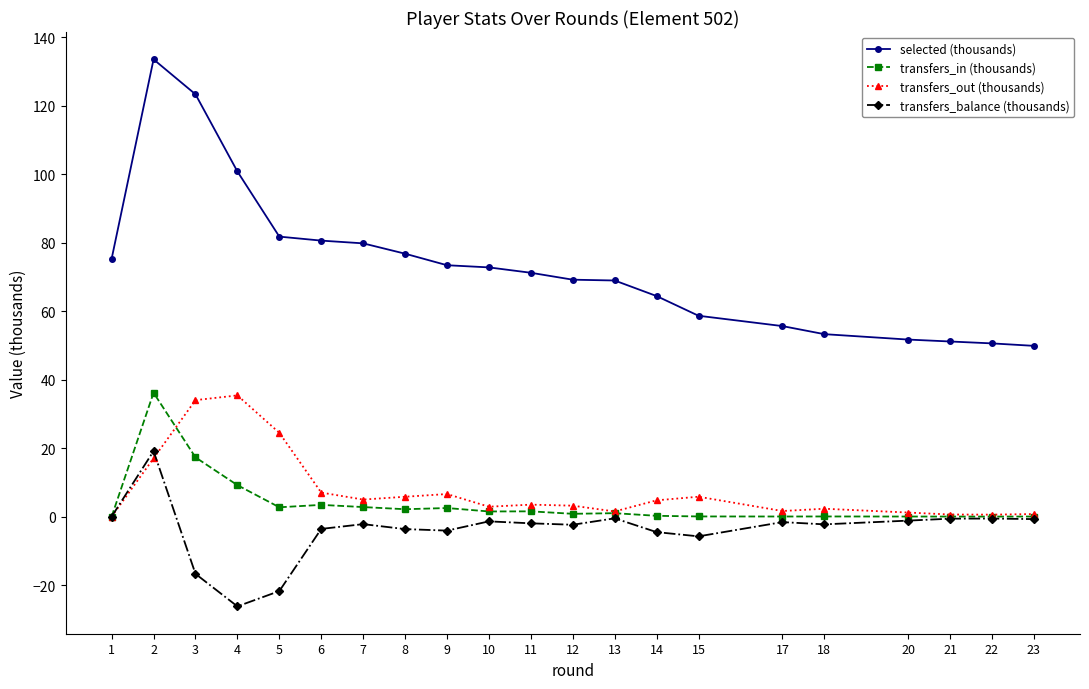

What is the difference between the second highest and second lowest values in the transfers_in (thousands) series?

17.3